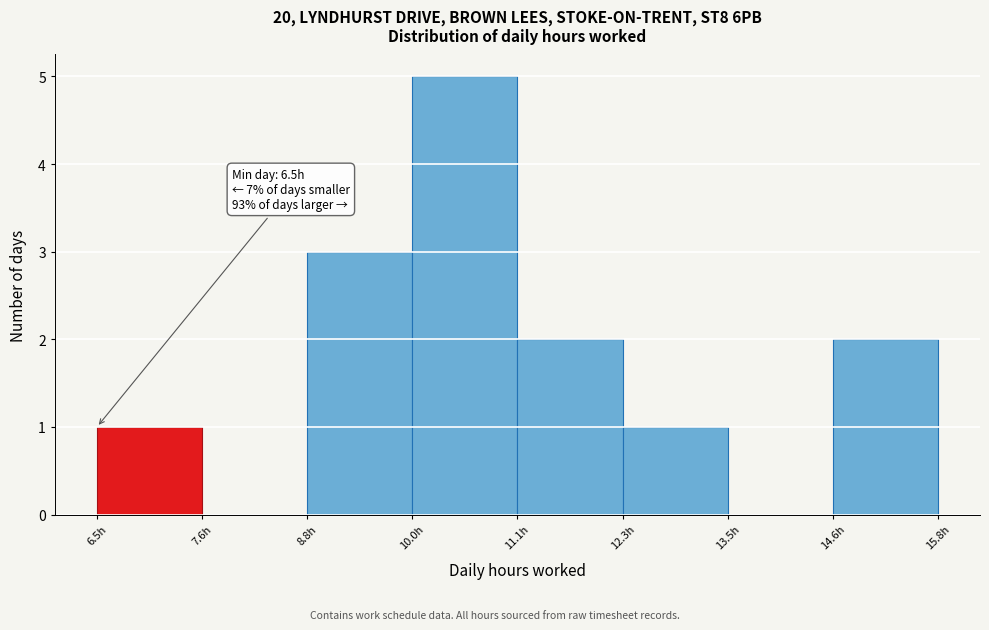

Which range on the x-axis has the tallest bar?

10.0 to 11.2